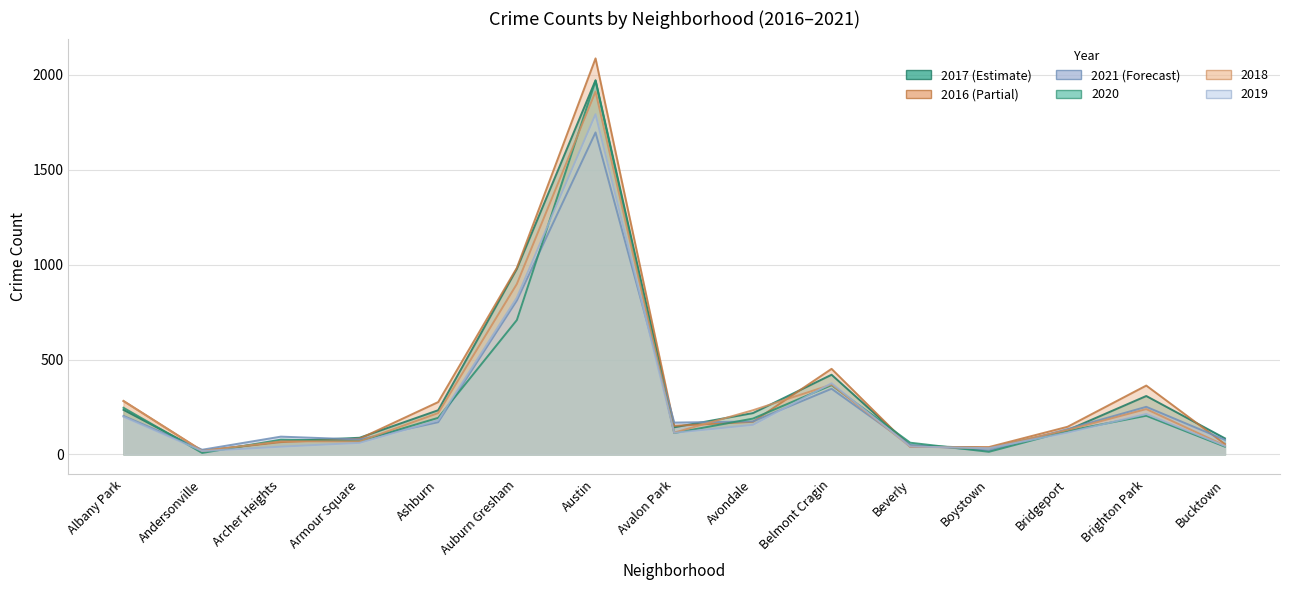

What is the lowest value of the 2016 series?

20